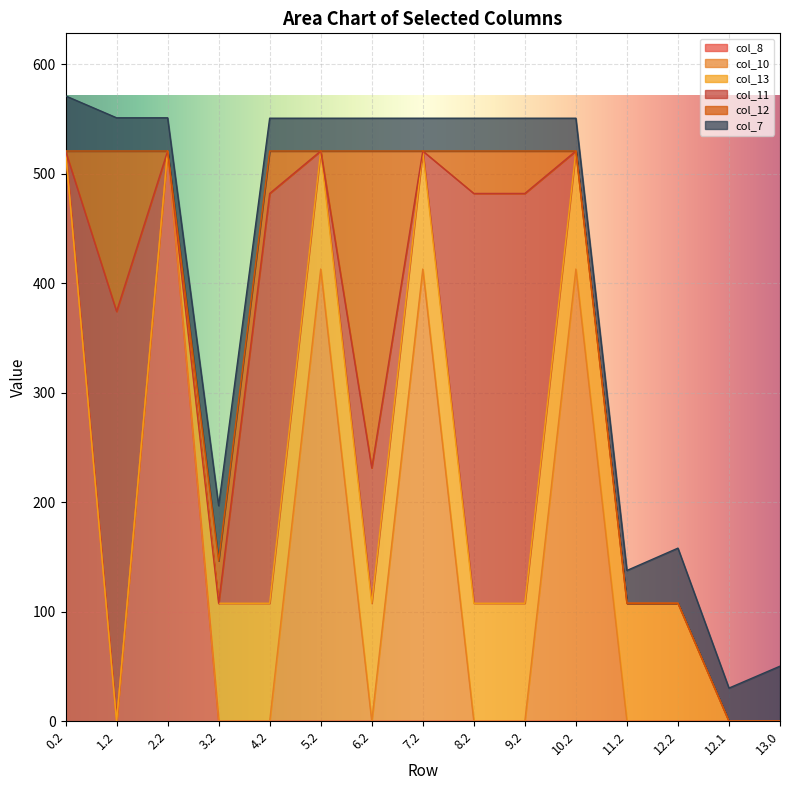

At which category does the chart reach its minimum across all series?

1.2